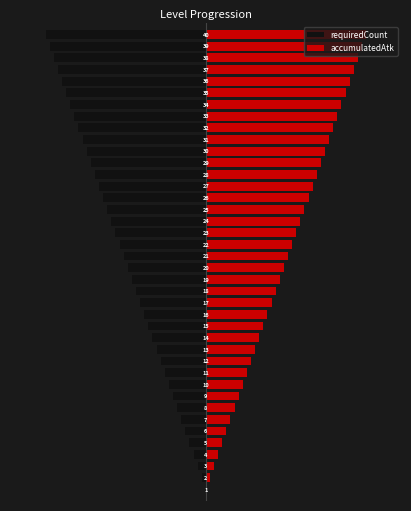

Which category has the highest value in the accumulatedAtk series?

39